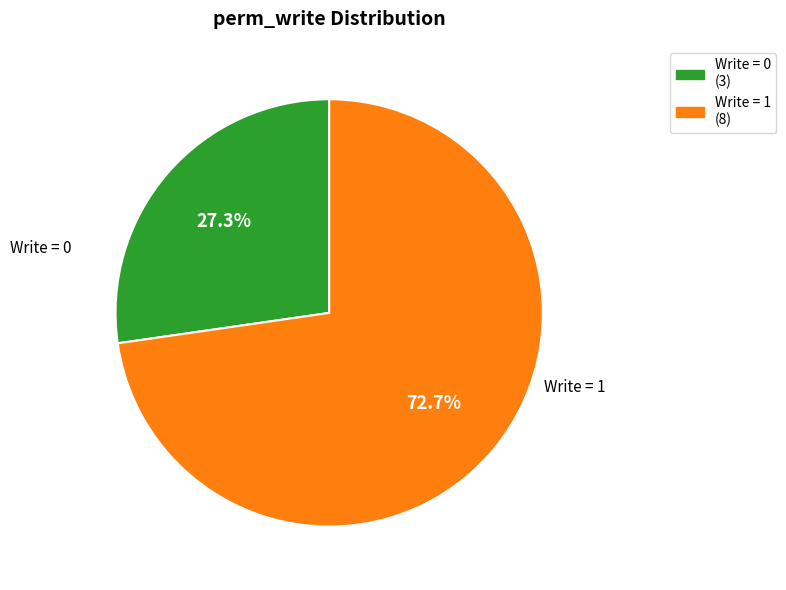

Rank the categories by value from highest to lowest.

Write = 1, Write = 0